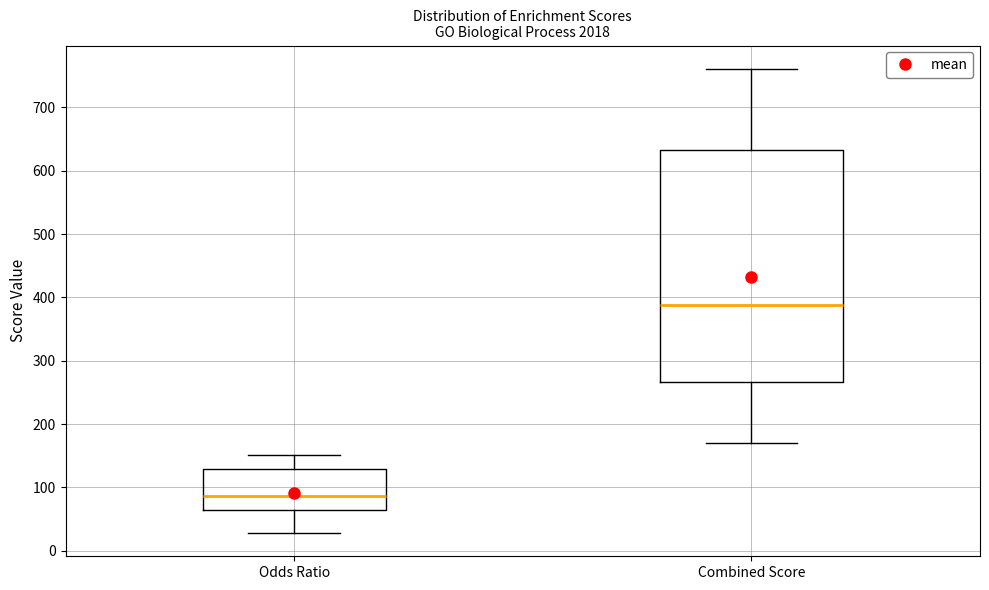

Reading left to right, transcribe this box plot: for each box, give where its median line is, the range the box spans, and where its two whiskers end, as read against the y-axis. The values are not printed on the chart, so give them approximately, as read against the axis.

Odds Ratio: median 90, box 60 to 130, whiskers 30 to 150
Combined Score: median 390, box 270 to 630, whiskers 170 to 760